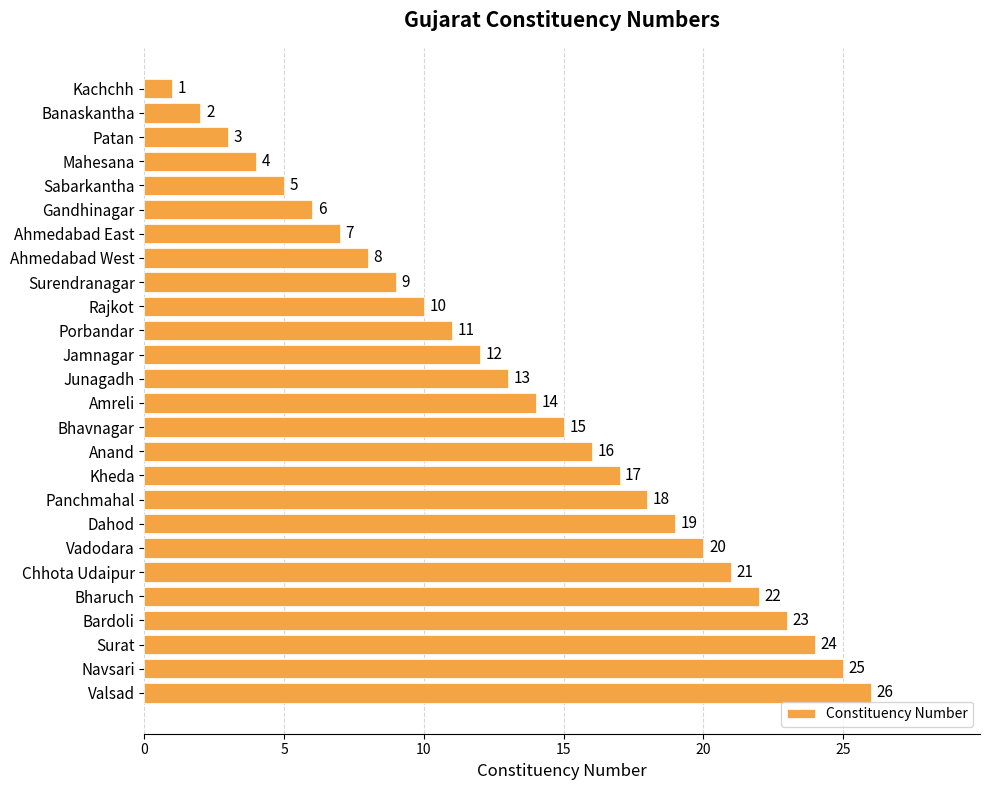

Is it true that the value at Ahmedabad East is 7?

True